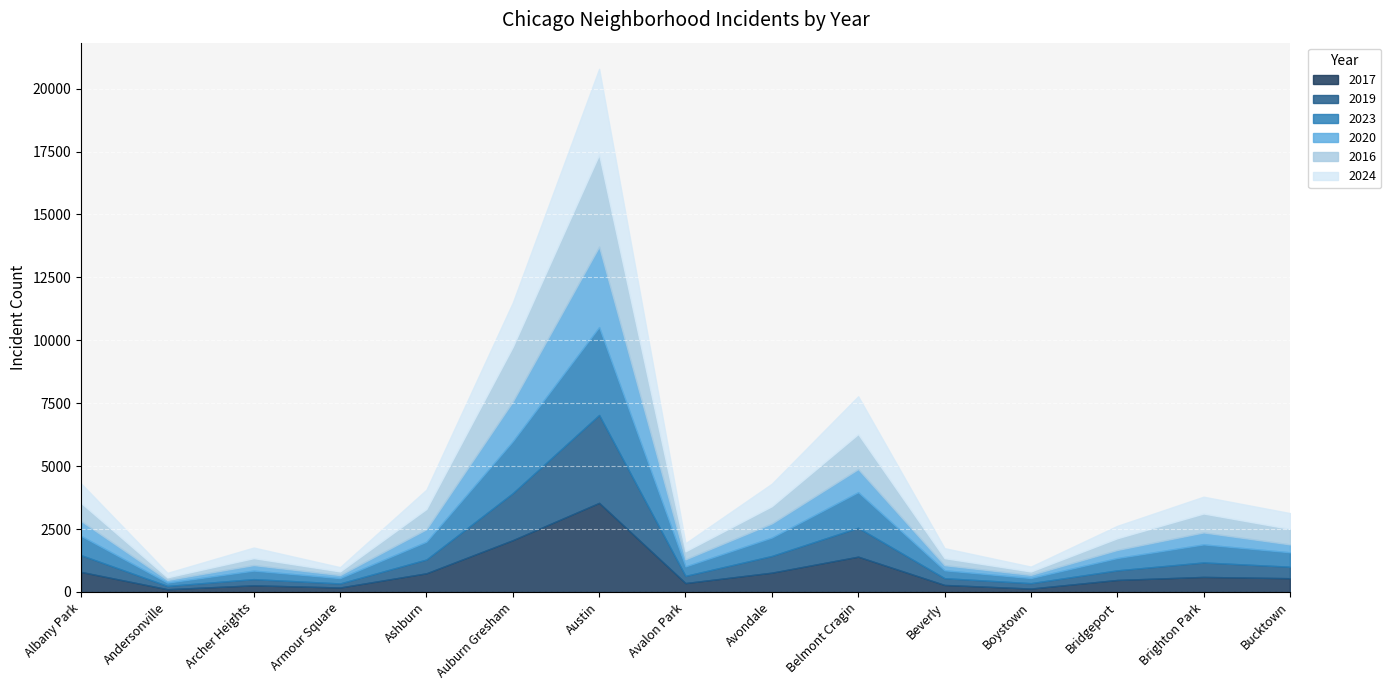

Where is the first local maximum for 2023?

Archer Heights